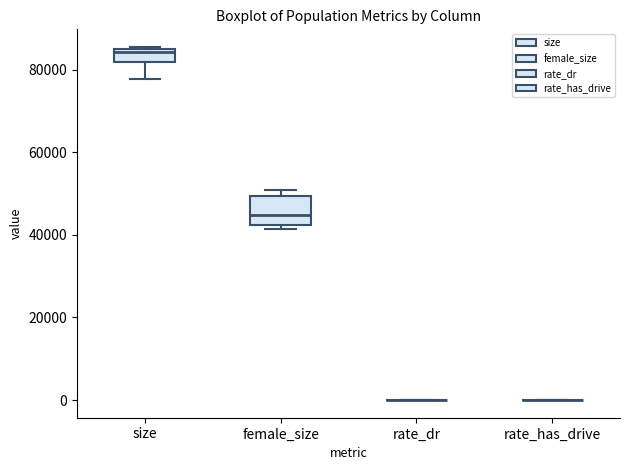

Reading left to right, read every box against the y-axis: the position of its median line, the range the box covers, and the ends of its whiskers. The values are not printed on the chart, so give them approximately, as read against the axis.

size: median 84000 (just below the box's upper edge), box 82000 to 84000, whiskers 78000 to 86000
female_size: median 44000, box 42000 to 50000, whiskers 42000 (just below the box's lower edge) to 50000 (just above the box's upper edge)
rate_dr: box collapsed to a line at 0, whiskers 0 to 0
rate_has_drive: box collapsed to a line at 0, whiskers 0 to 0